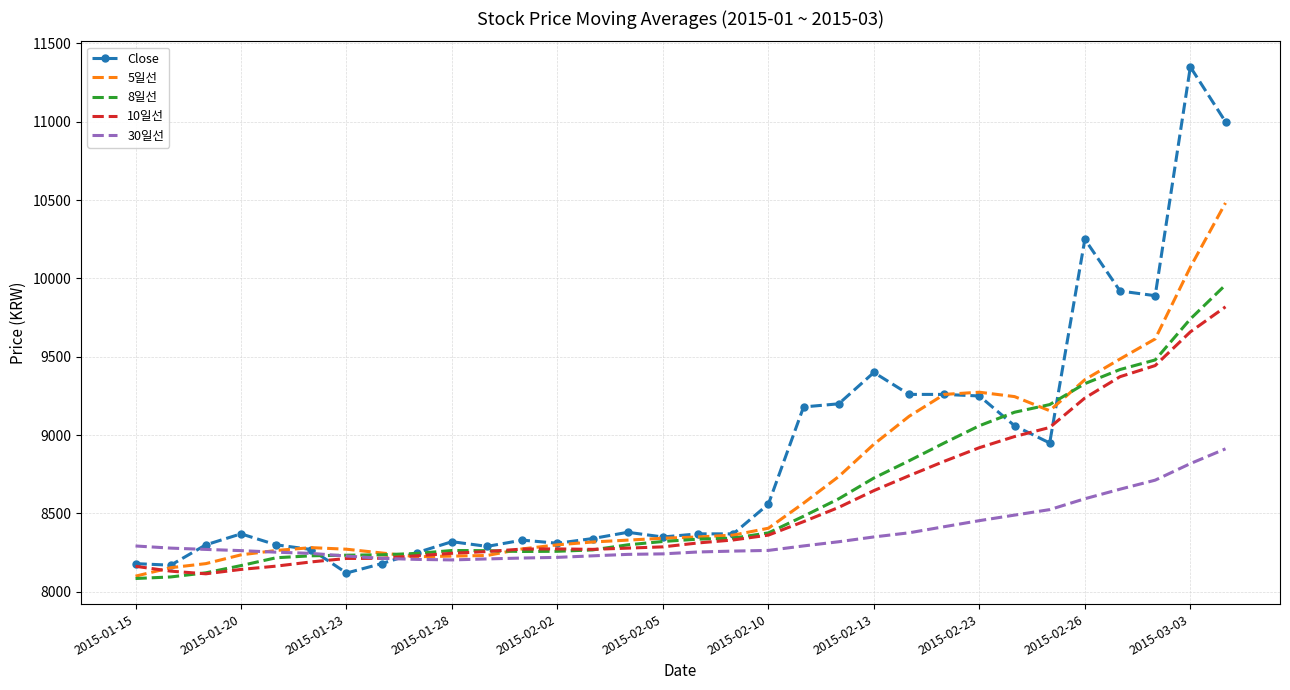

What is the highest value of the 5일선 series?

10482.0